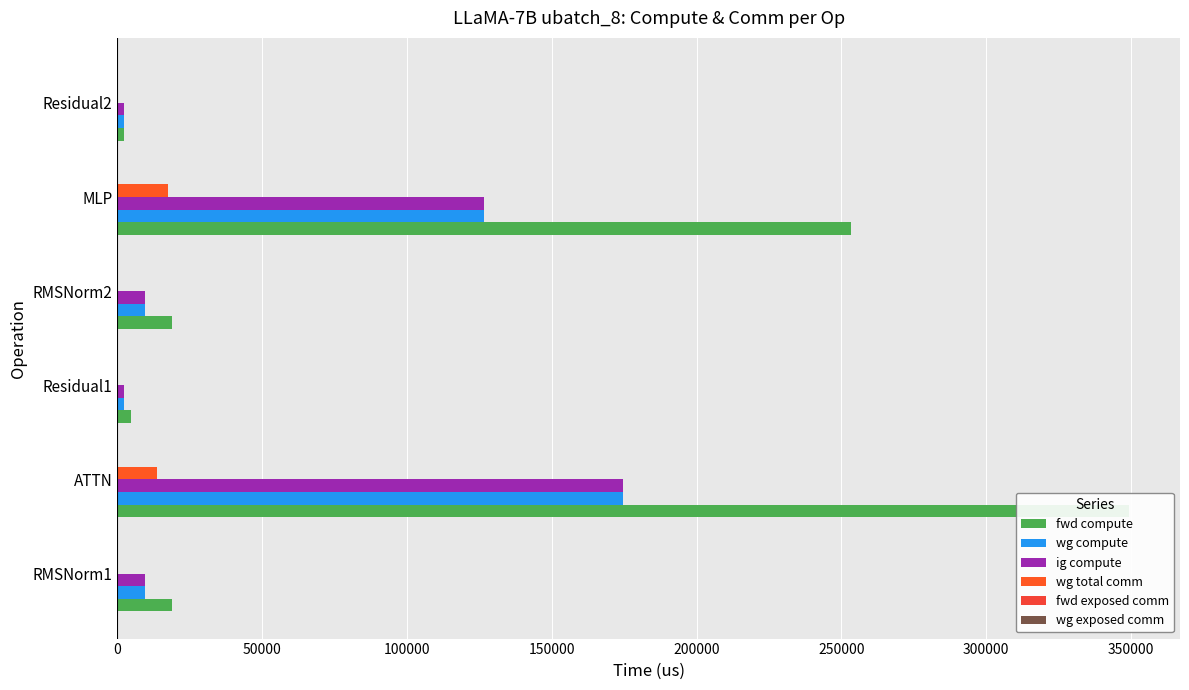

What is the difference between the second highest and minimum values in the wg total comm series?

13591.5